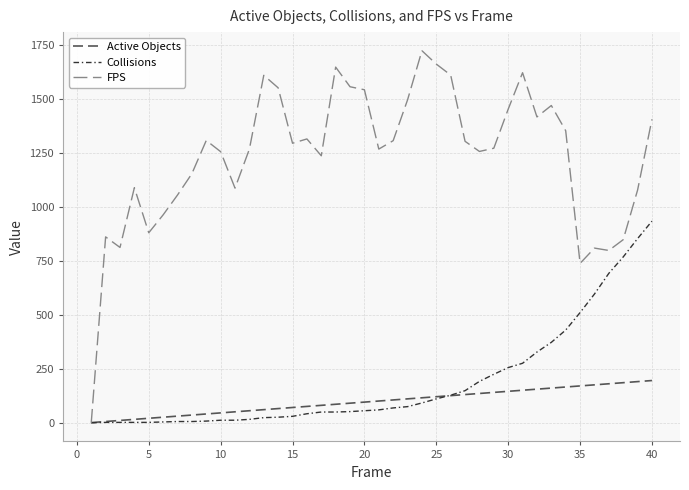

What is the lowest value of the Active Objects series?

1